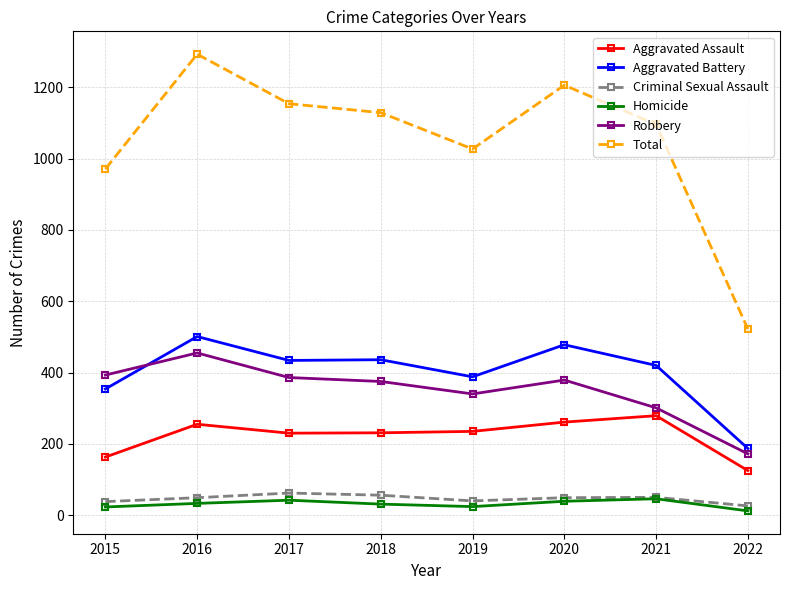

What is the maximum value shown in the chart?

1293